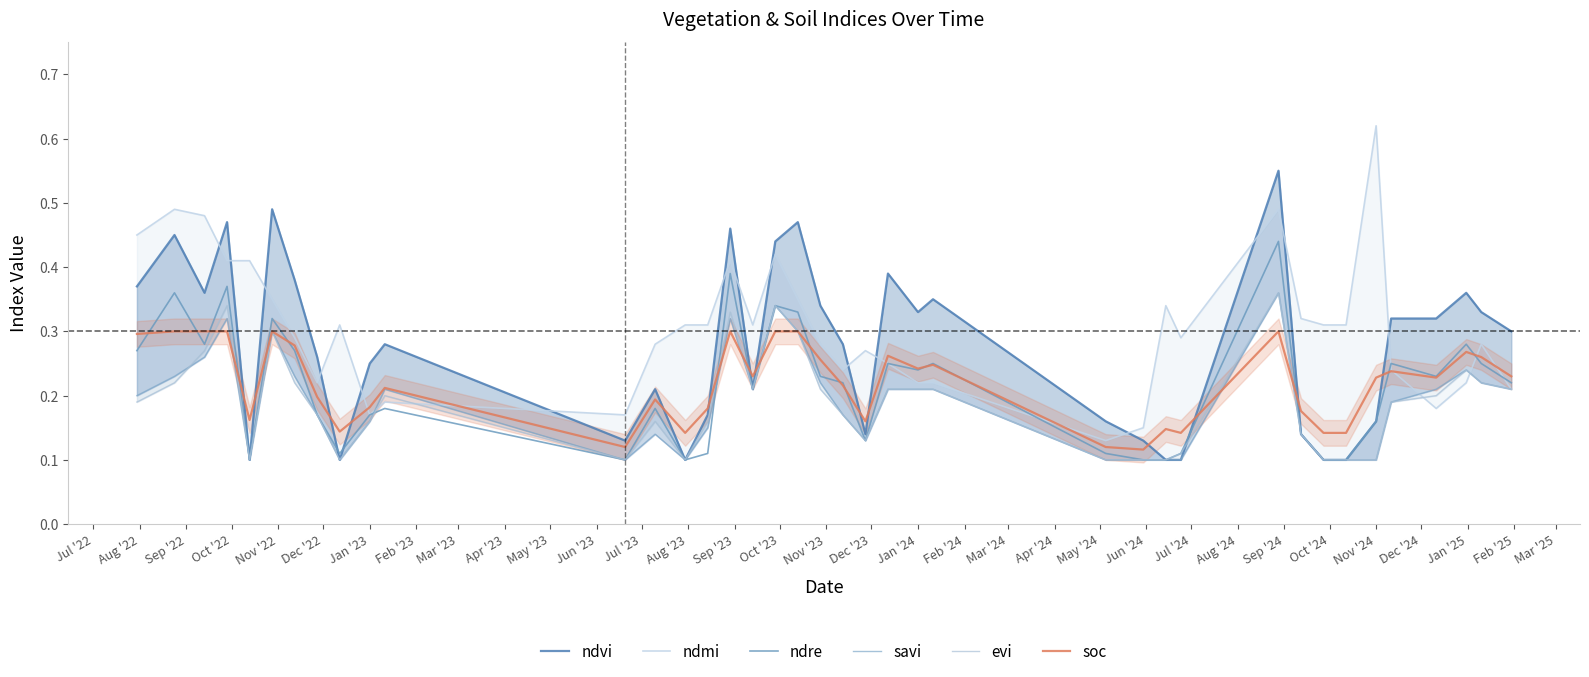

In ndvi, how many points are lower than both neighbors (excluding endpoints)?

8